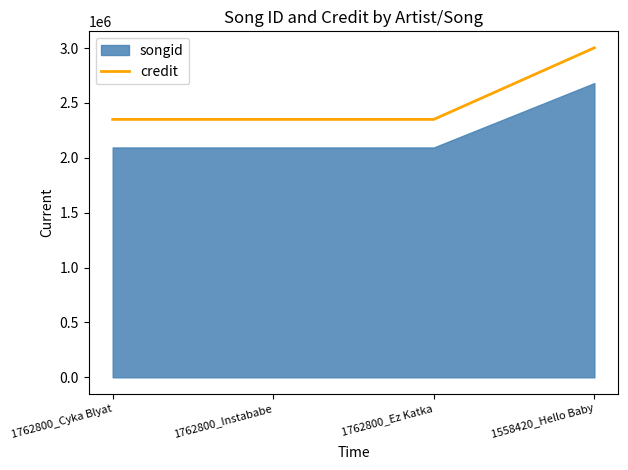

True or false: there are more than 1 points higher than both neighbors.

False